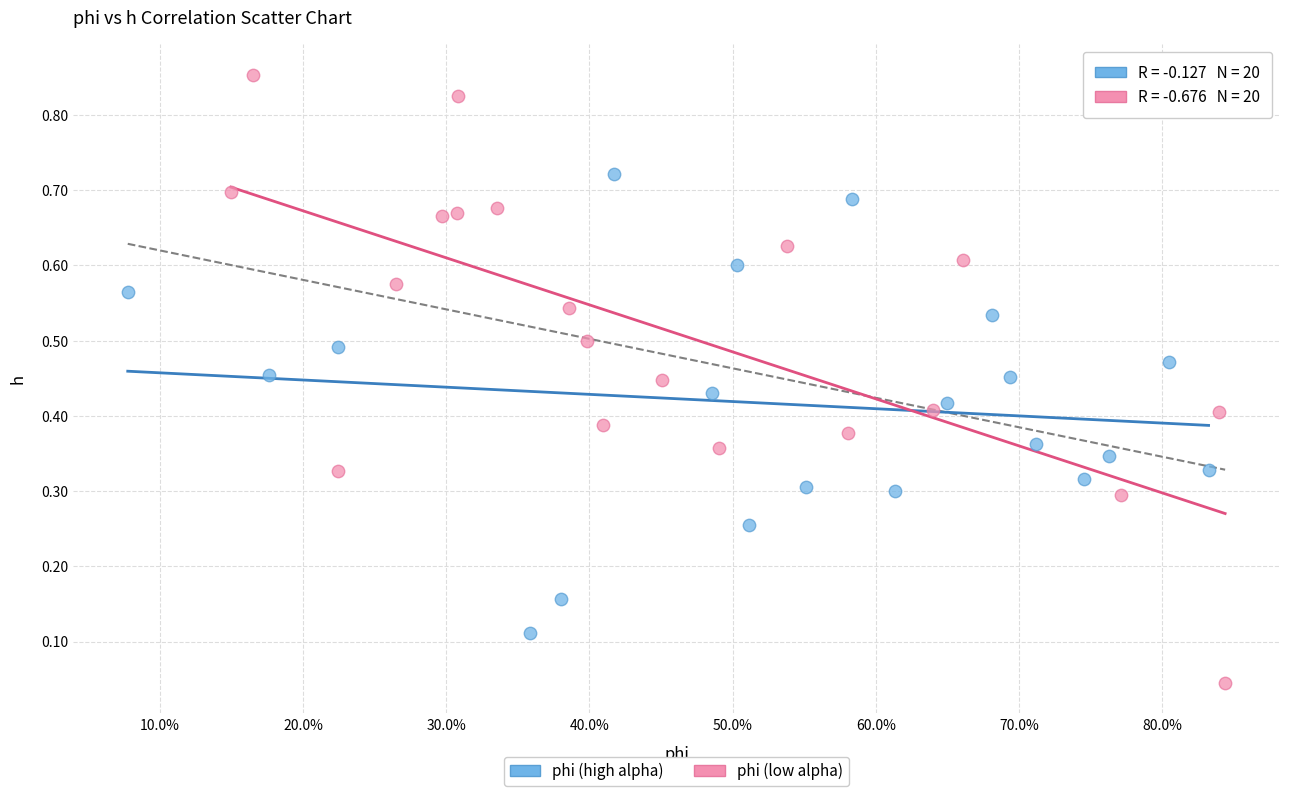

What are all the series names shown in the legend?

phi (high alpha), phi (low alpha)